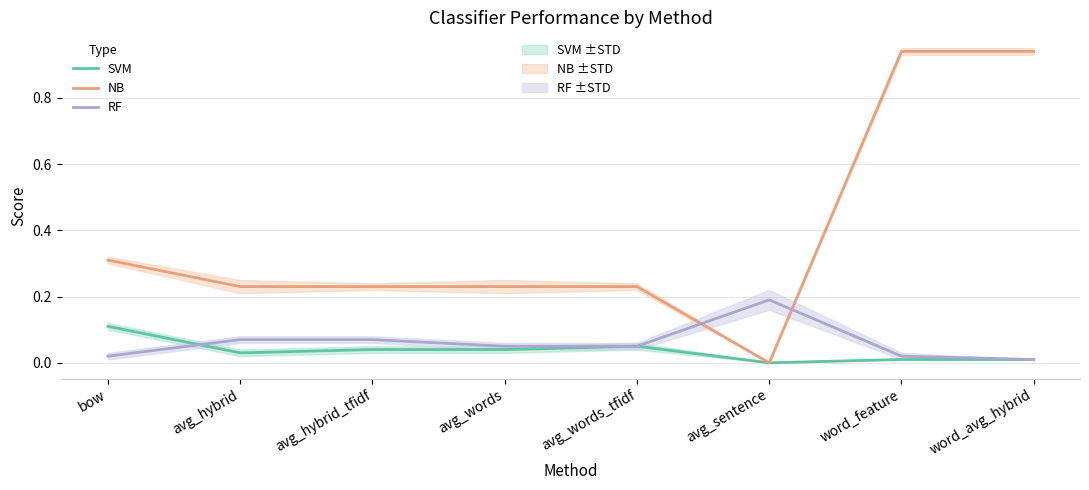

Is this an area chart (filled region under the line)?

No